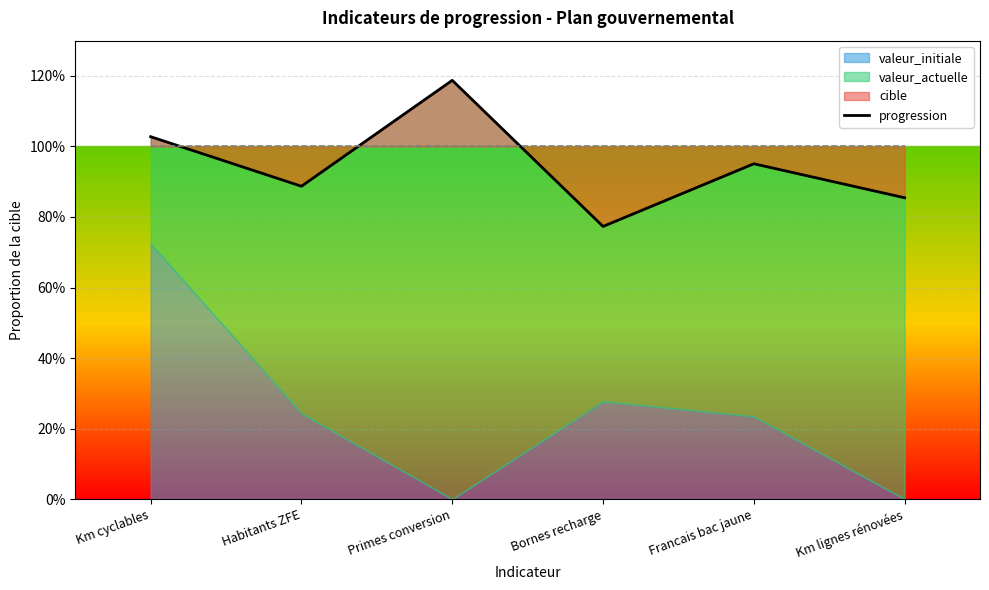

At which category does the data reach its first local valley?

Habitants ZFE